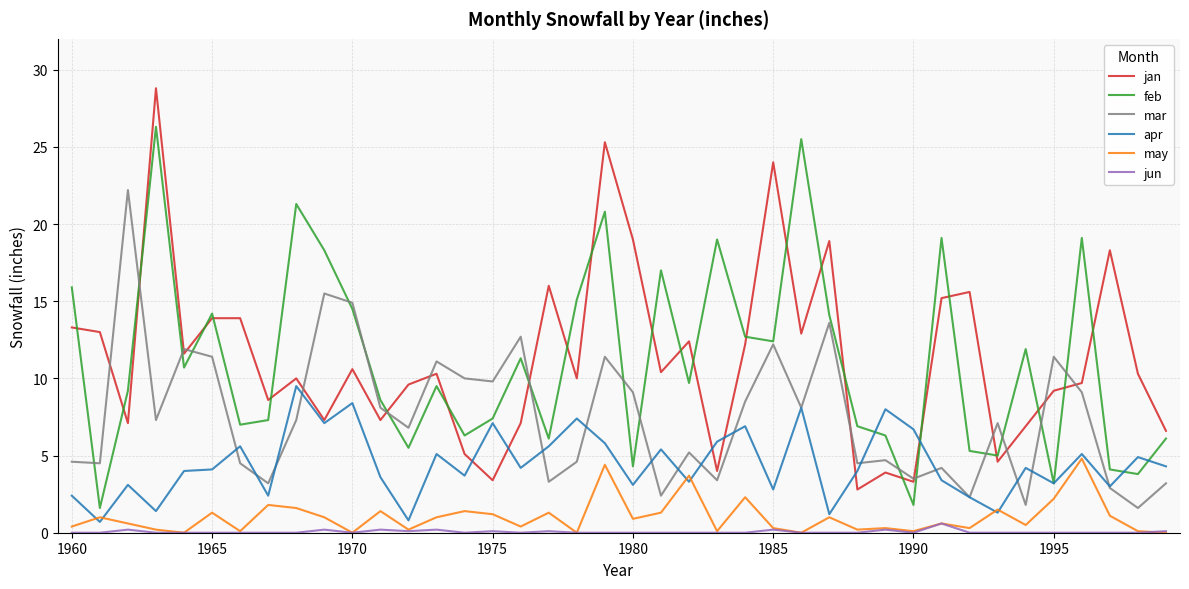

Does the chart display data point markers on the line(s)?

No